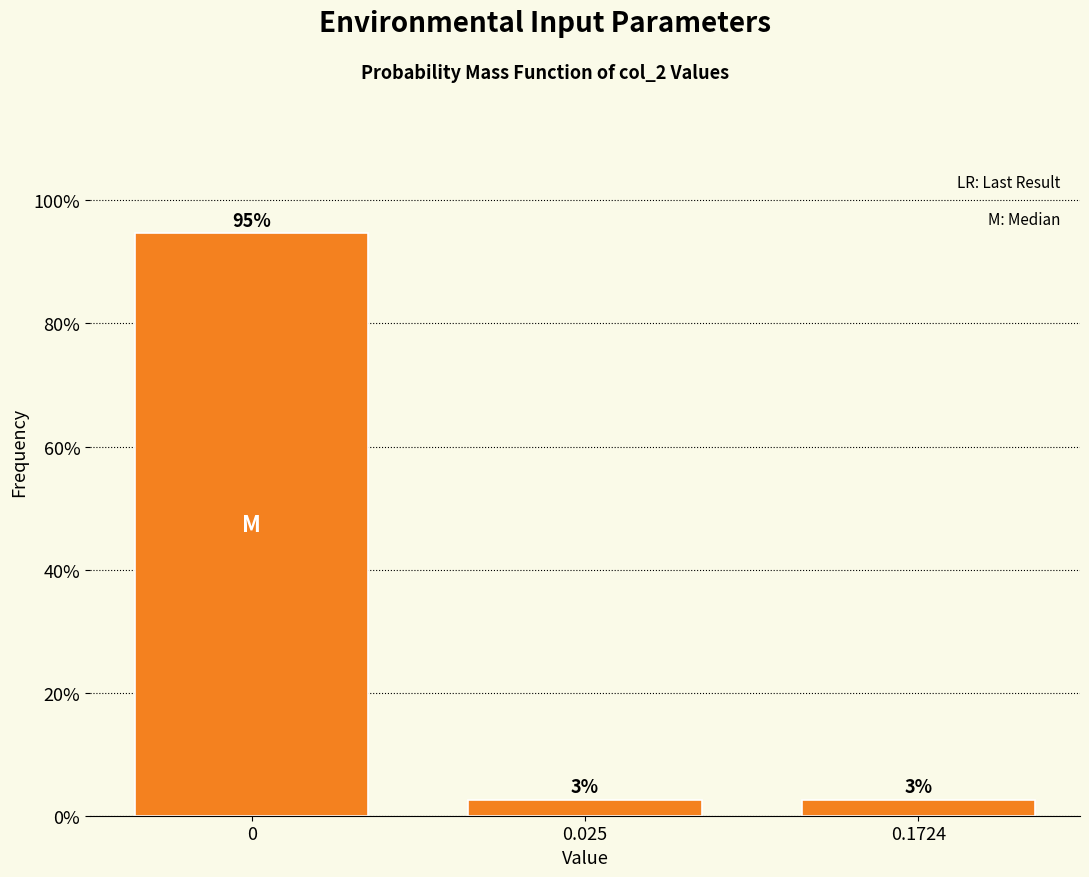

Does the chart contain any negative values?

No